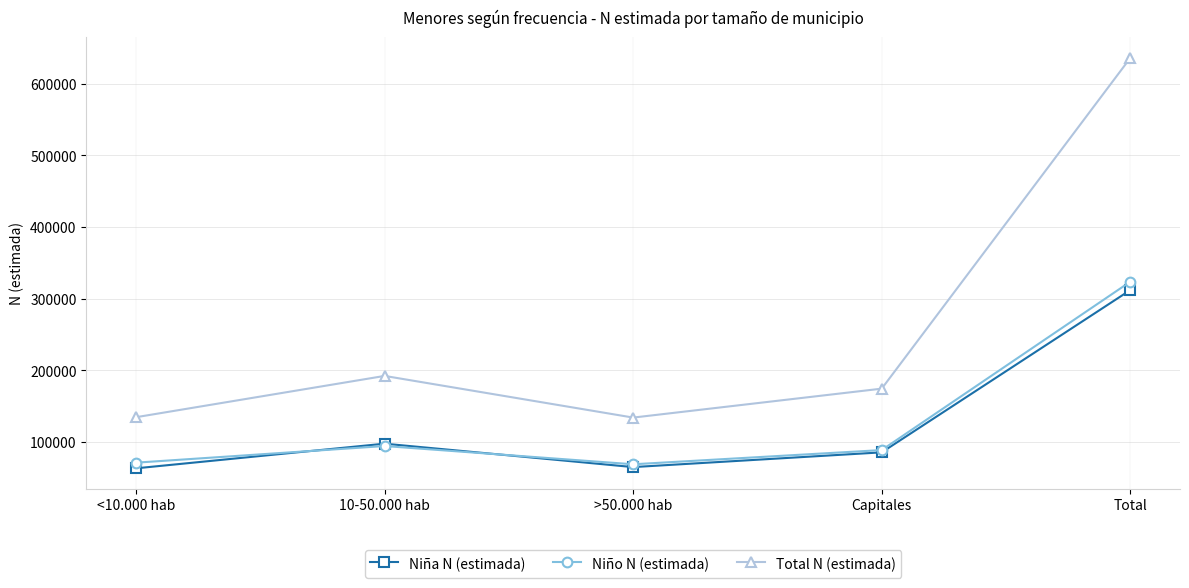

What is the average value of the Niña N (estimada) series?

124870